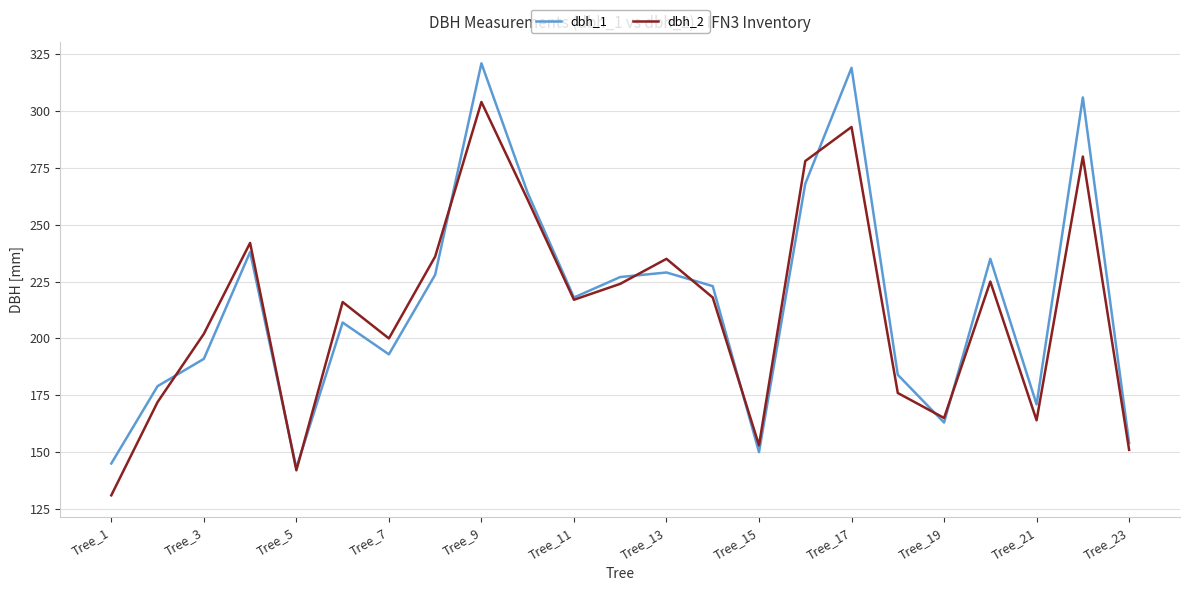

What is the minimum value for dbh_1?

143